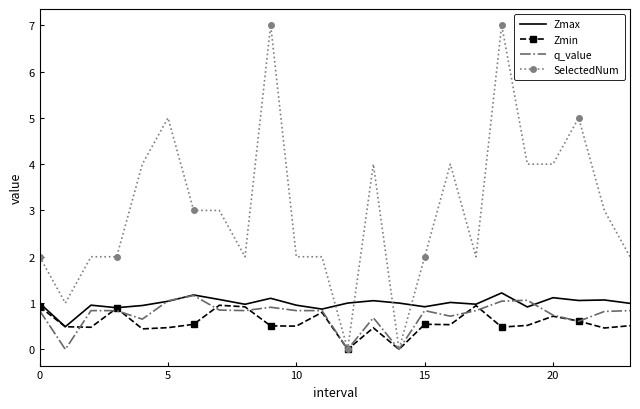

What is the maximum value for SelectedNum?

7.0